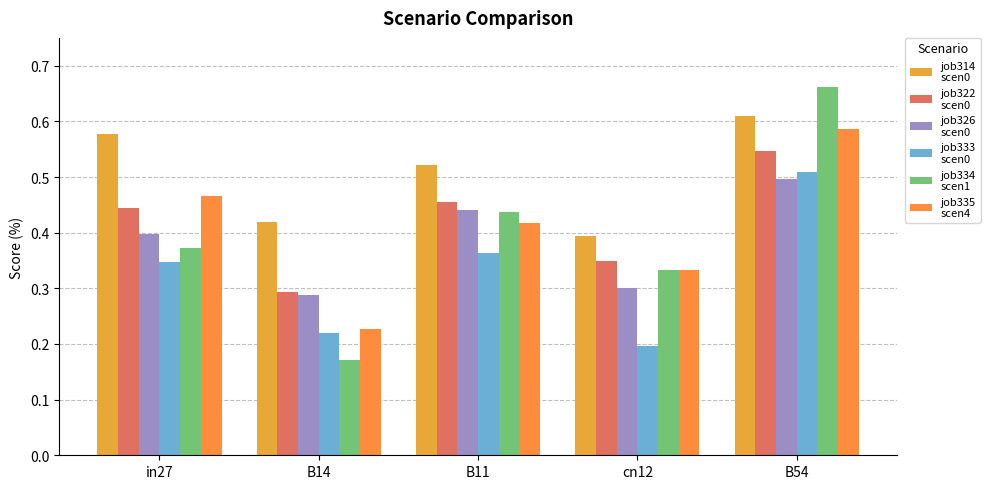

Are the bars grouped side by side (vs. stacked)?

Yes